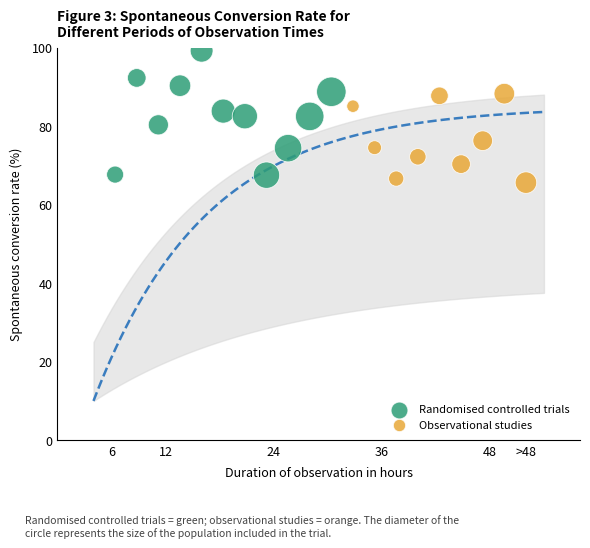

Which series has the largest Y range (max minus min)?

Randomised controlled trials